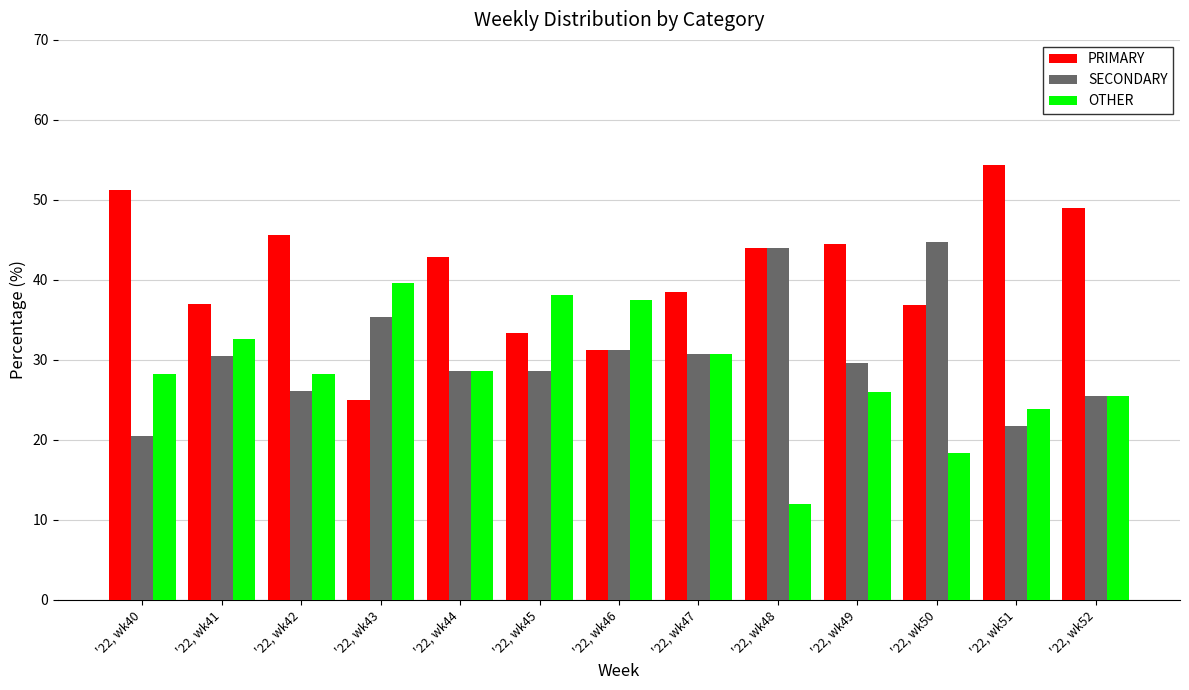

How many groups of bars are there?

13